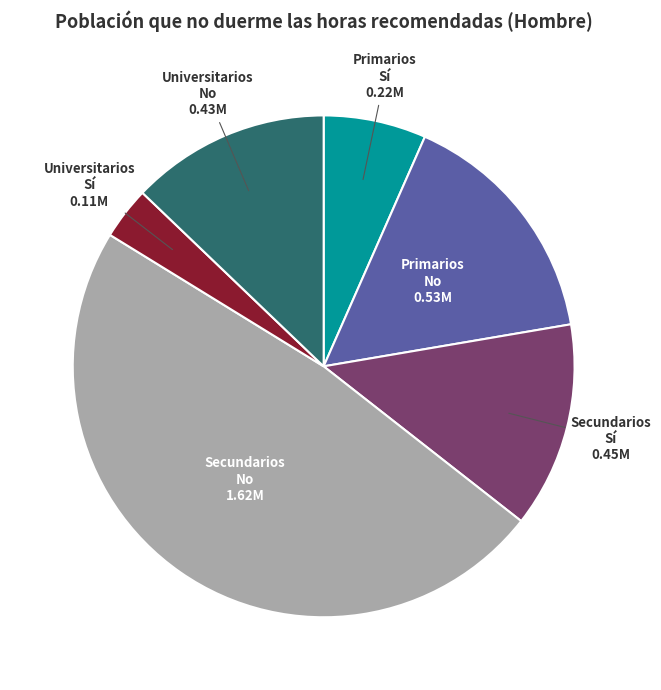

Is there a majority slice in this chart?

No